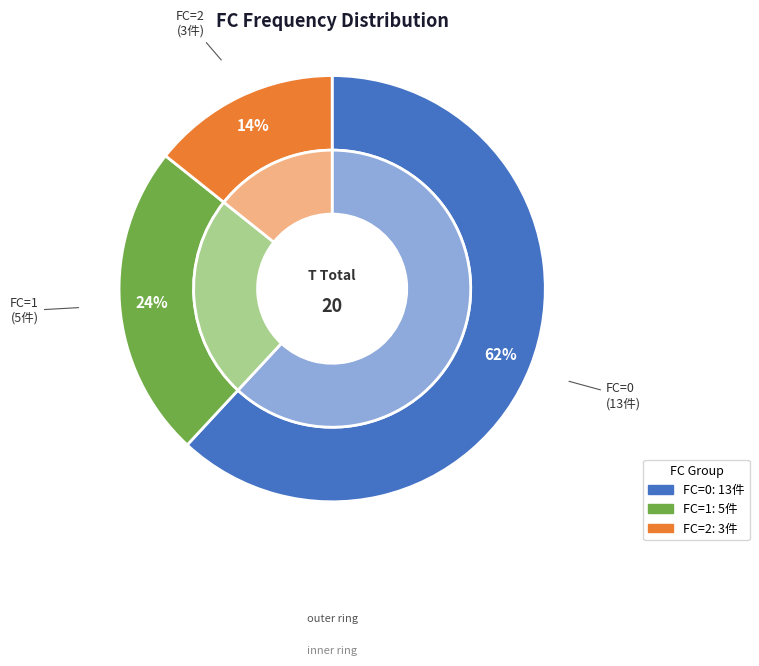

Count the number of slices in the pie.

3